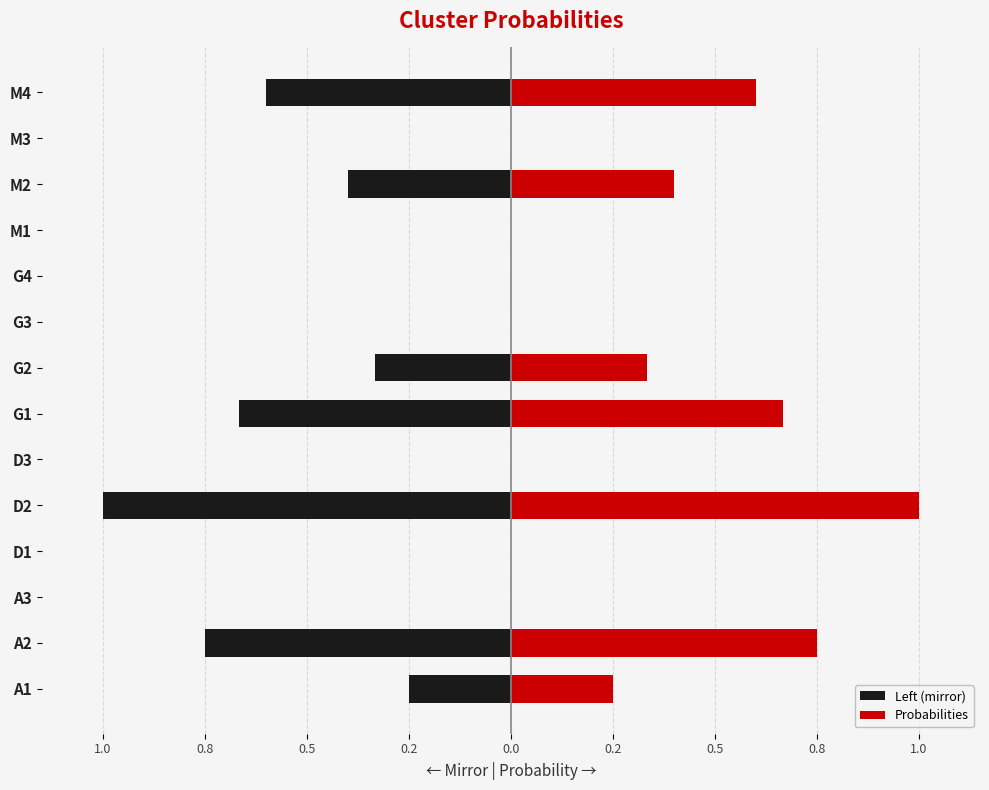

True or false: Left (mirror) has a value of -0.7 at G1.

True